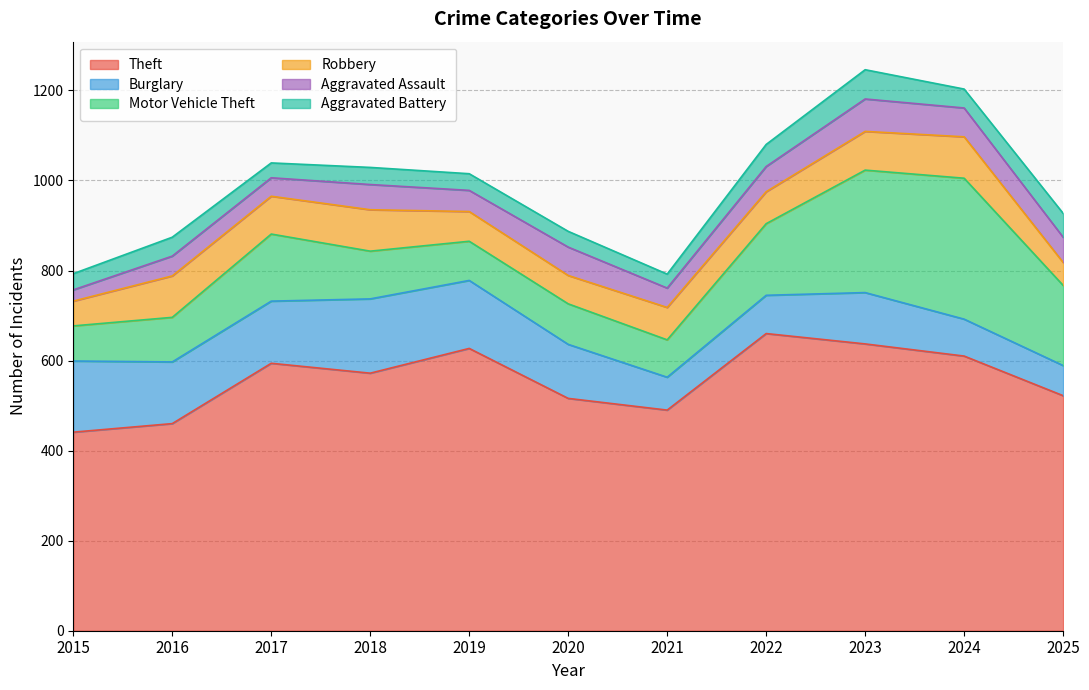

Between 2017 and 2023, which is larger?

2023